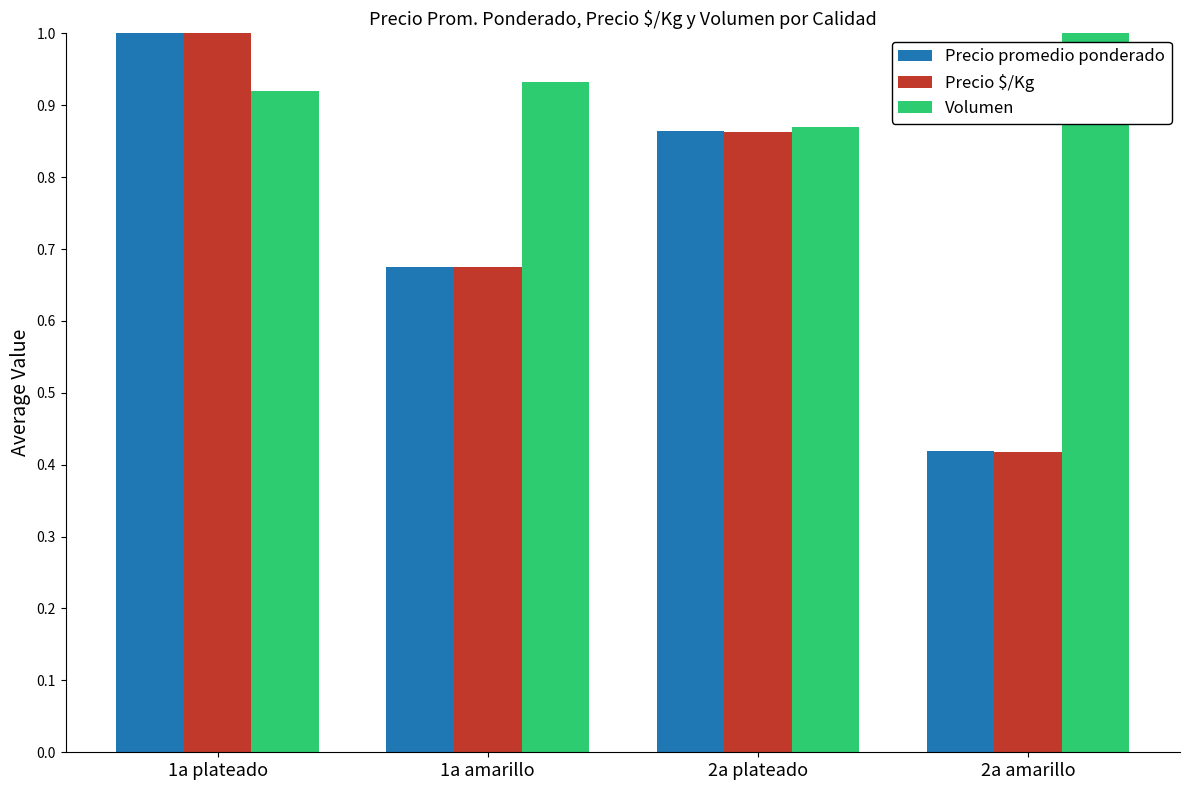

What position from the left is 2a amarillo?

4